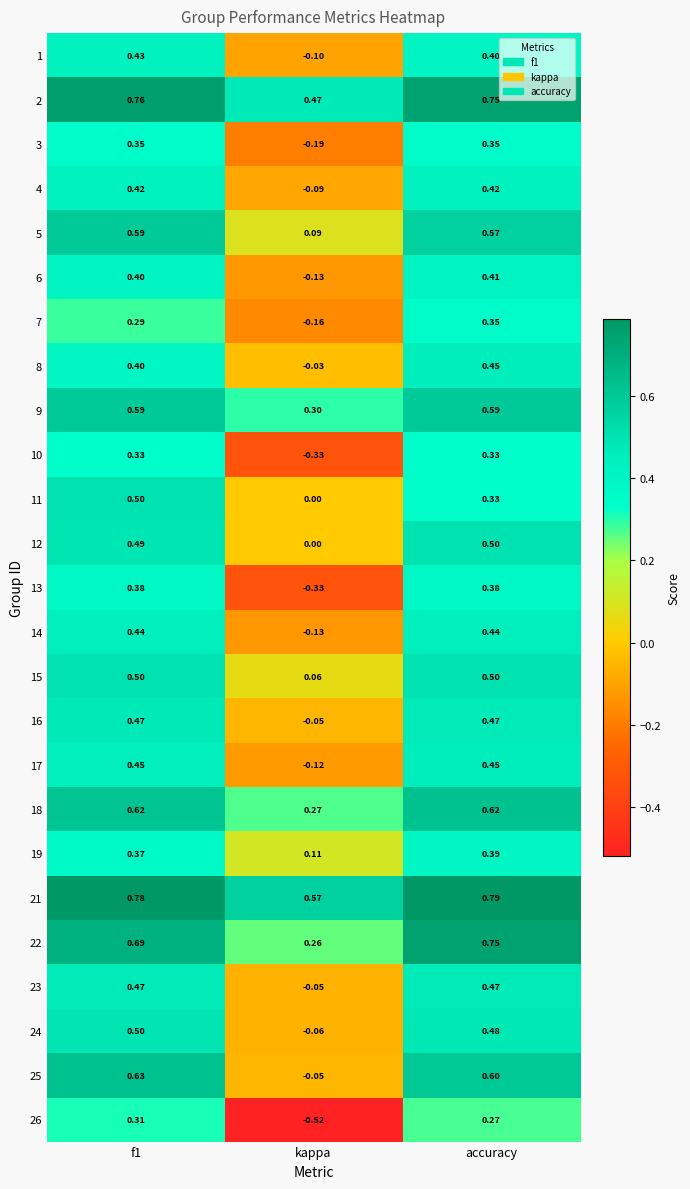

Which category has the lowest value across all series?

kappa